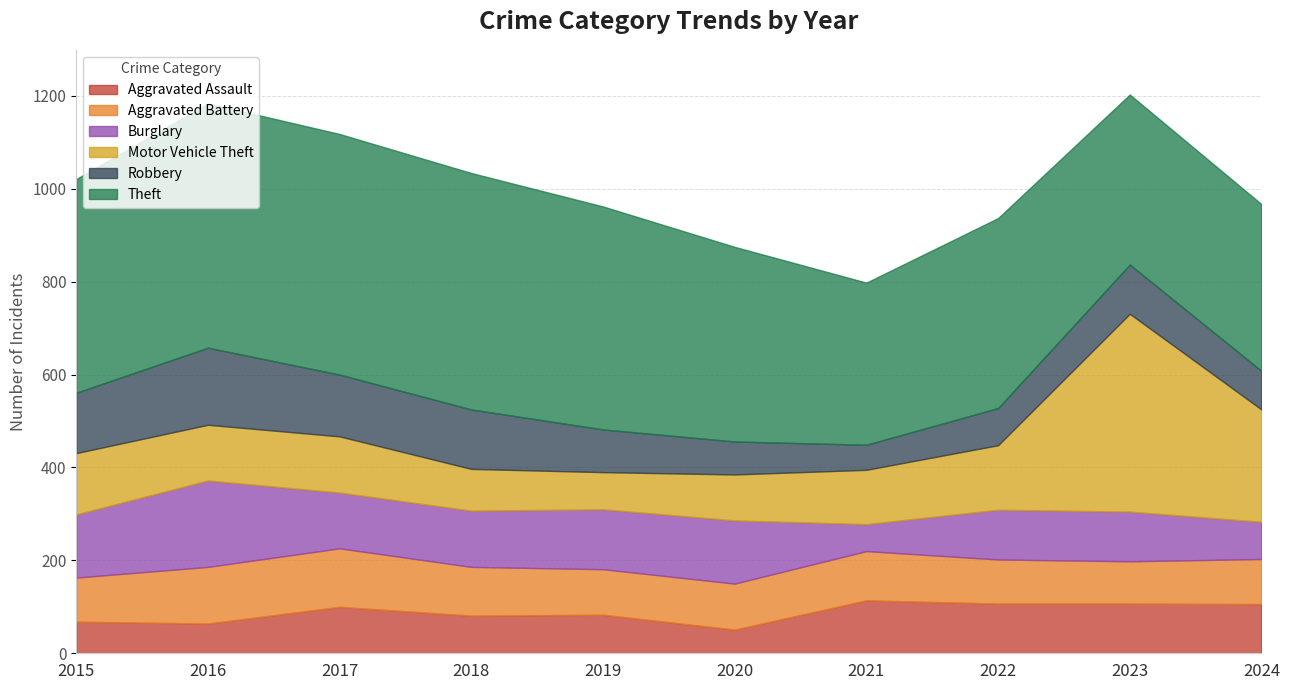

The Robbery series shows 54 at 2021. True or false?

True